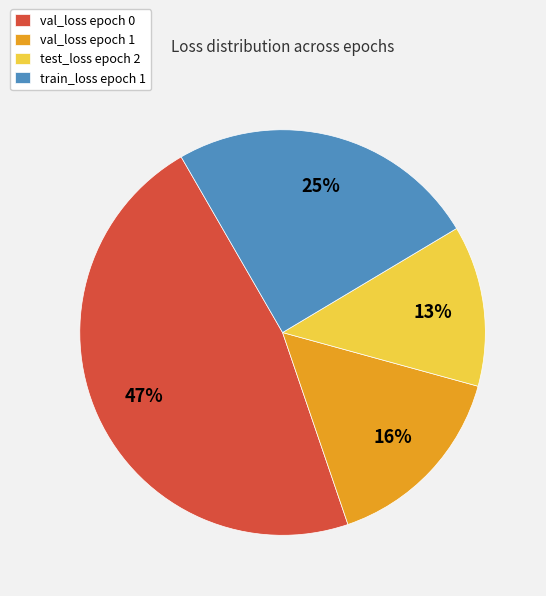

How many segments does this pie chart have?

4